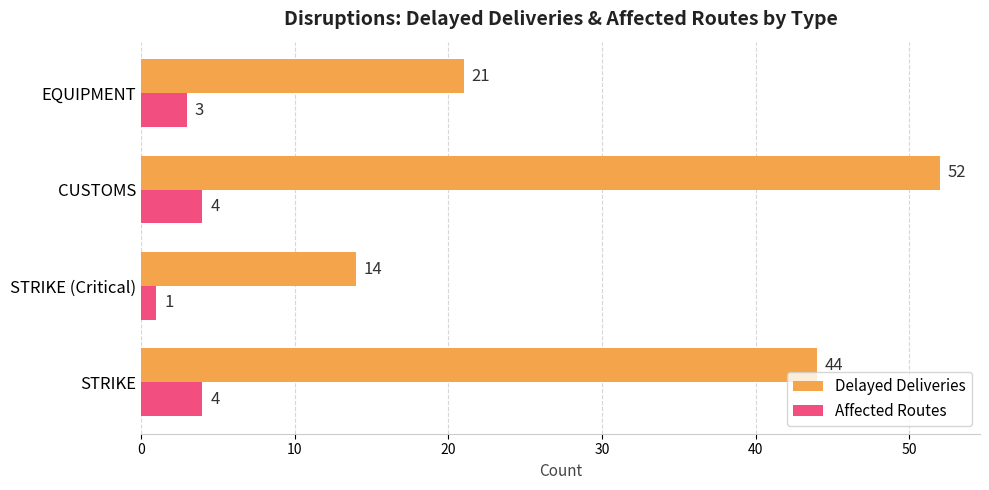

What is the spread (max minus min) of values at CUSTOMS?

48